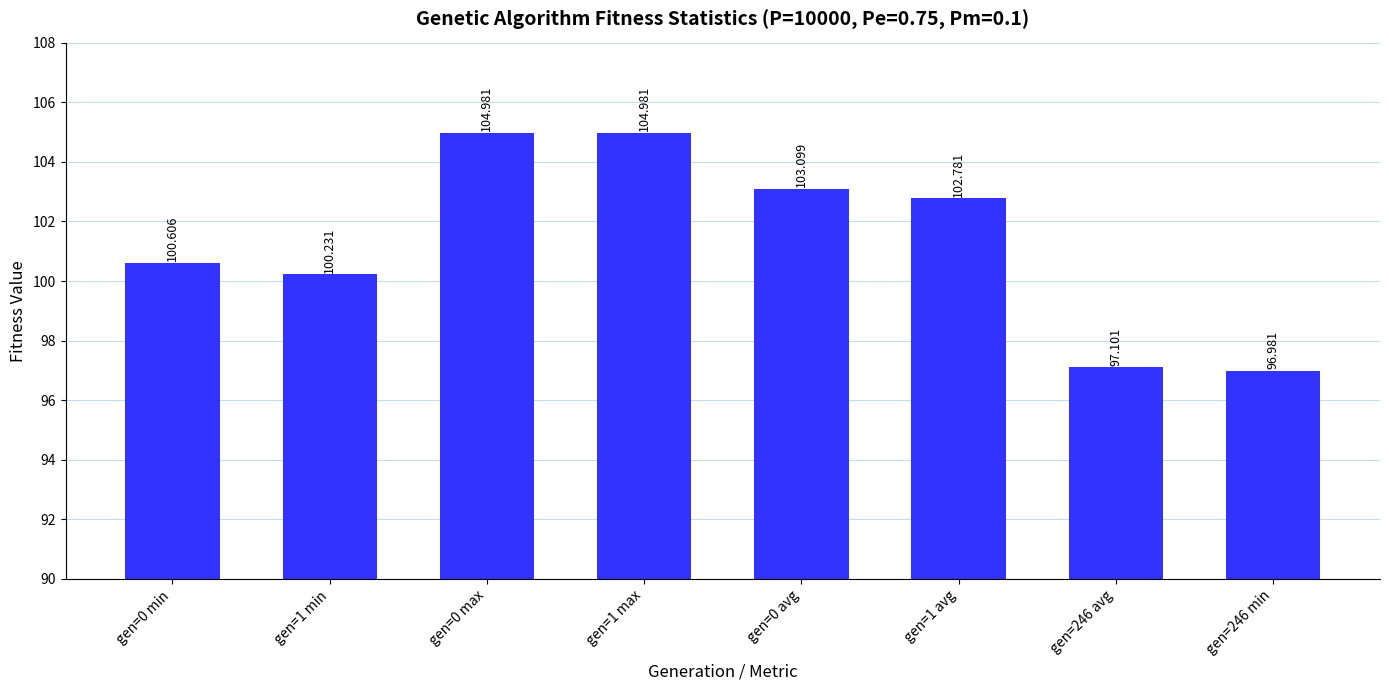

The chart shows a value of 163.6 at gen=1 max. True or false?

False